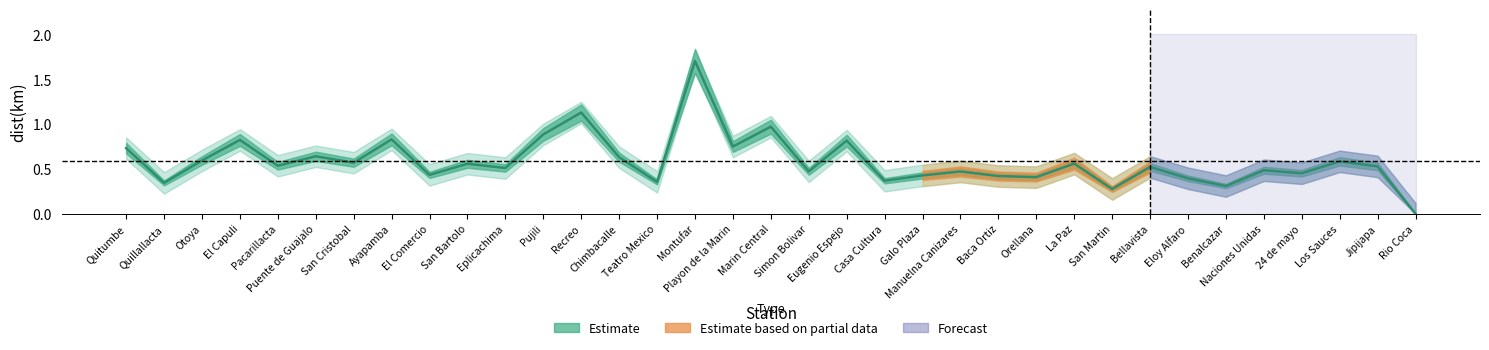

How many points are higher than both their immediate neighbors (excluding endpoints)?

13